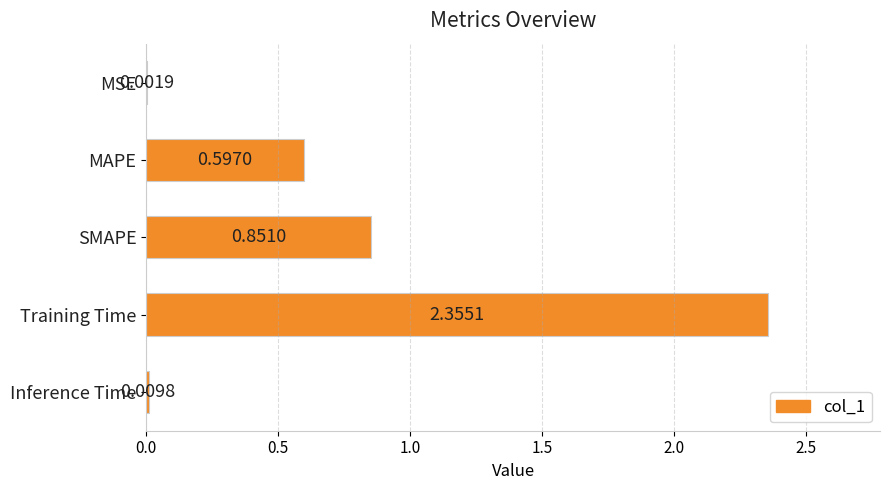

What is the change in value from MSE to MAPE?

+0.6